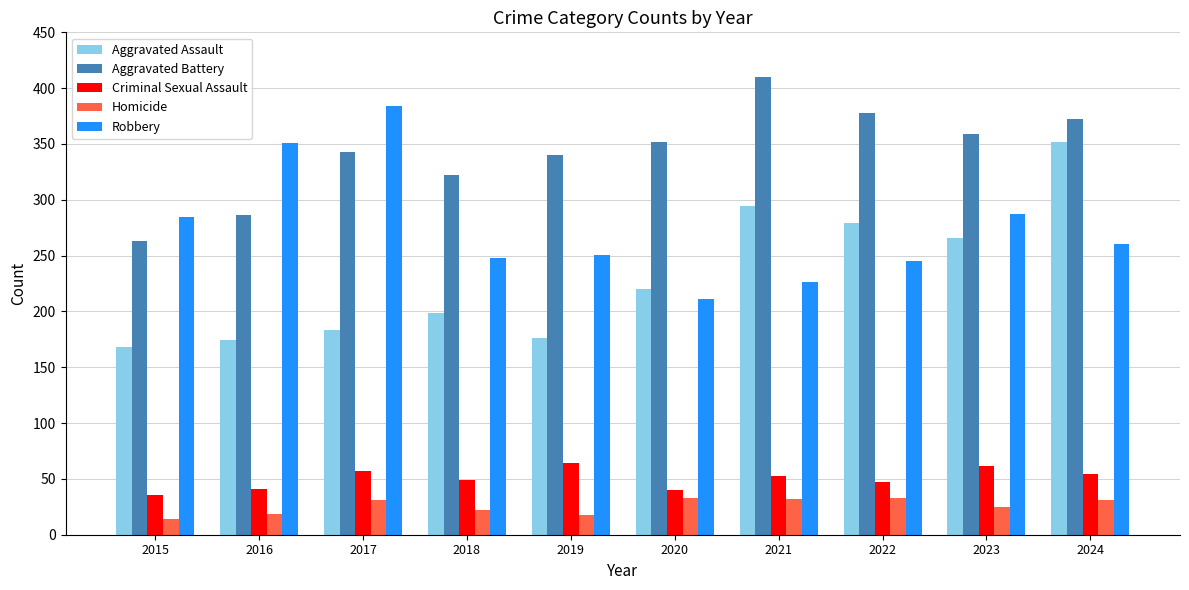

The Criminal Sexual Assault series shows 47 at 2022. True or false?

True